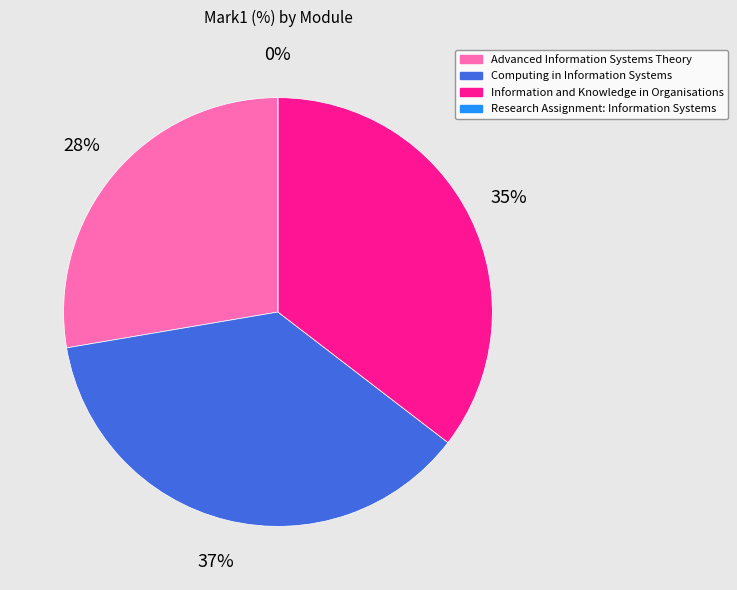

Does Computing in Information Systems account for over 50% of the chart?

No